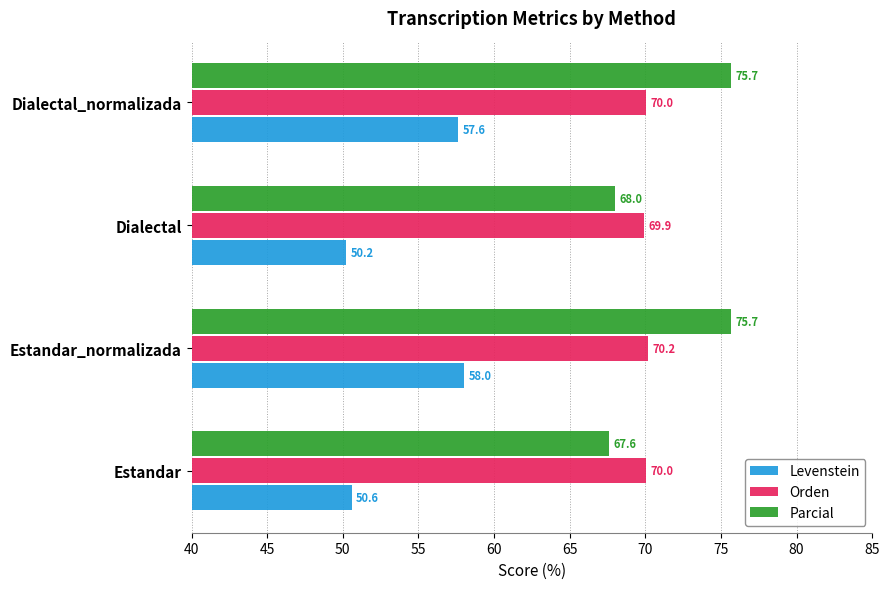

Rank the series by their maximum value, from highest to lowest.

Parcial, Orden, Levenstein